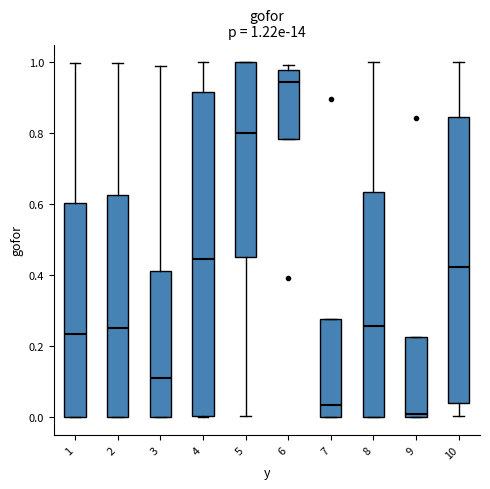

Which box has the highest median line?

6